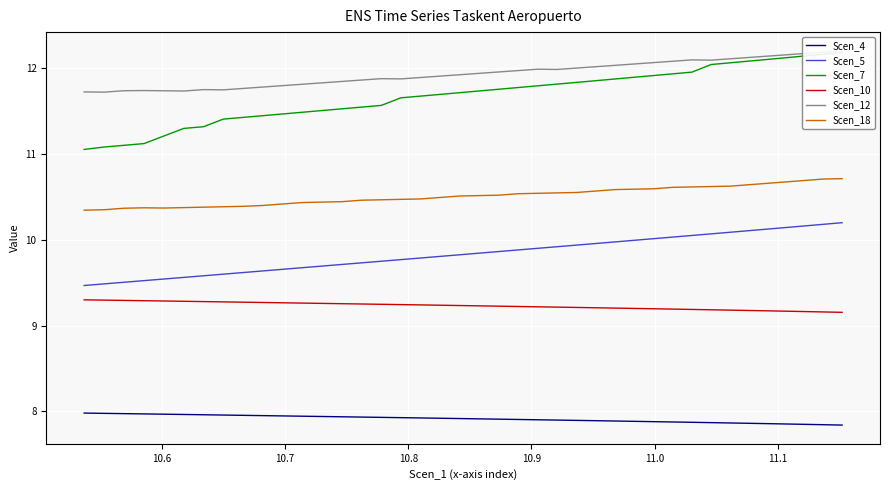

How many lines are shown in the chart?

6